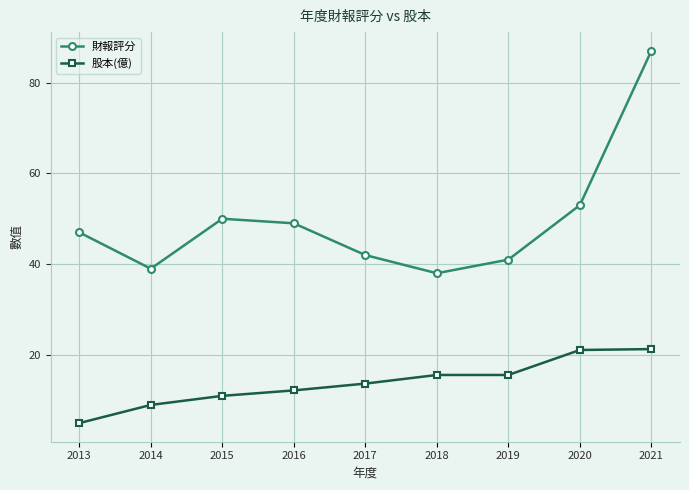

Where is the first local minimum for 財報評分?

2014